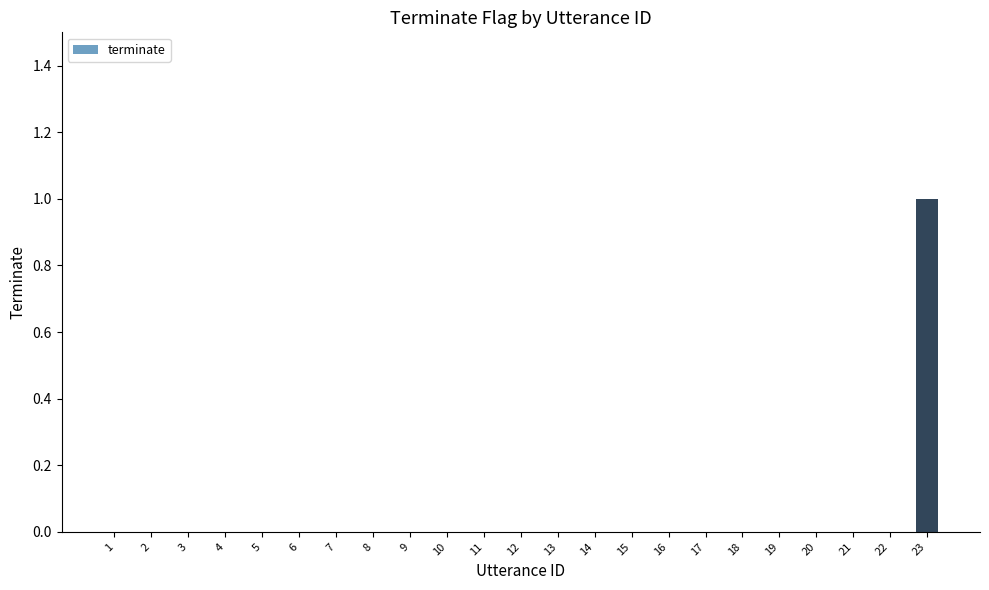

Reading left to right, transcribe all the data shown in this chart.

1=0	2=0	3=0	4=0	5=0	6=0	7=0	8=0	9=0	10=0	11=0	12=0	13=0	14=0	15=0	16=0	17=0	18=0	19=0	20=0	21=0	22=0	23=1